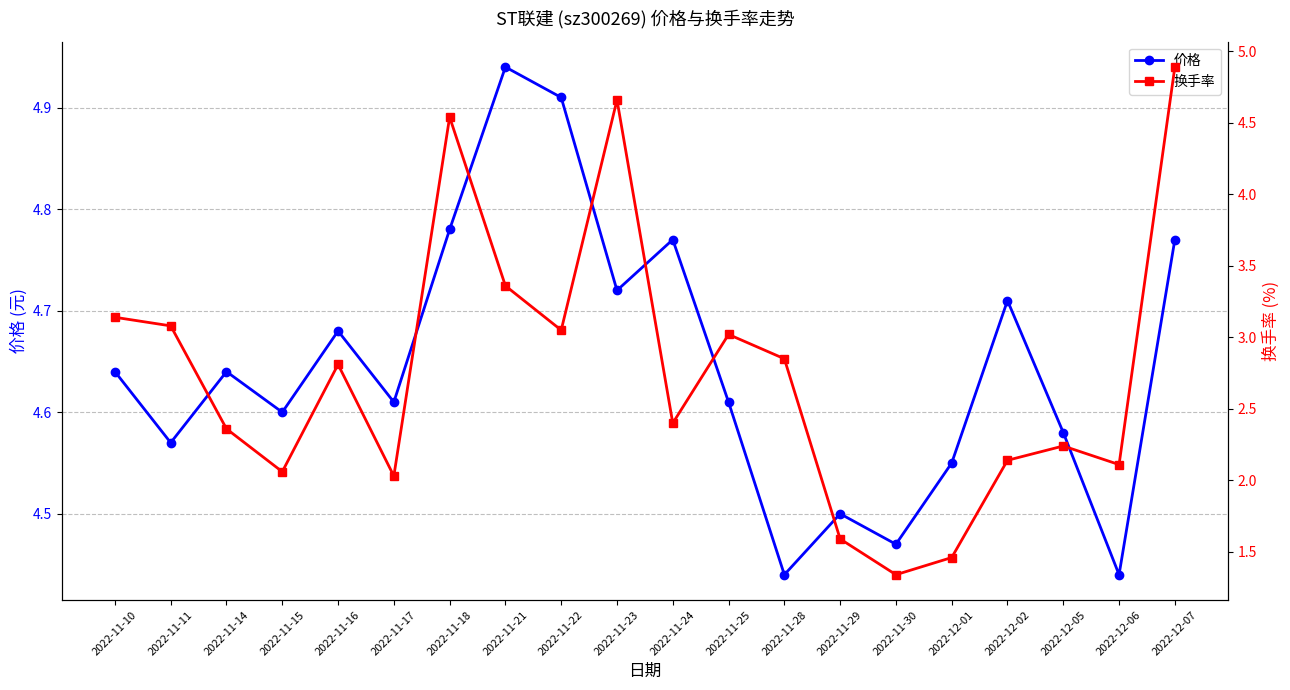

Which has a higher value, 2022-12-02 or 2022-11-22?

2022-11-22